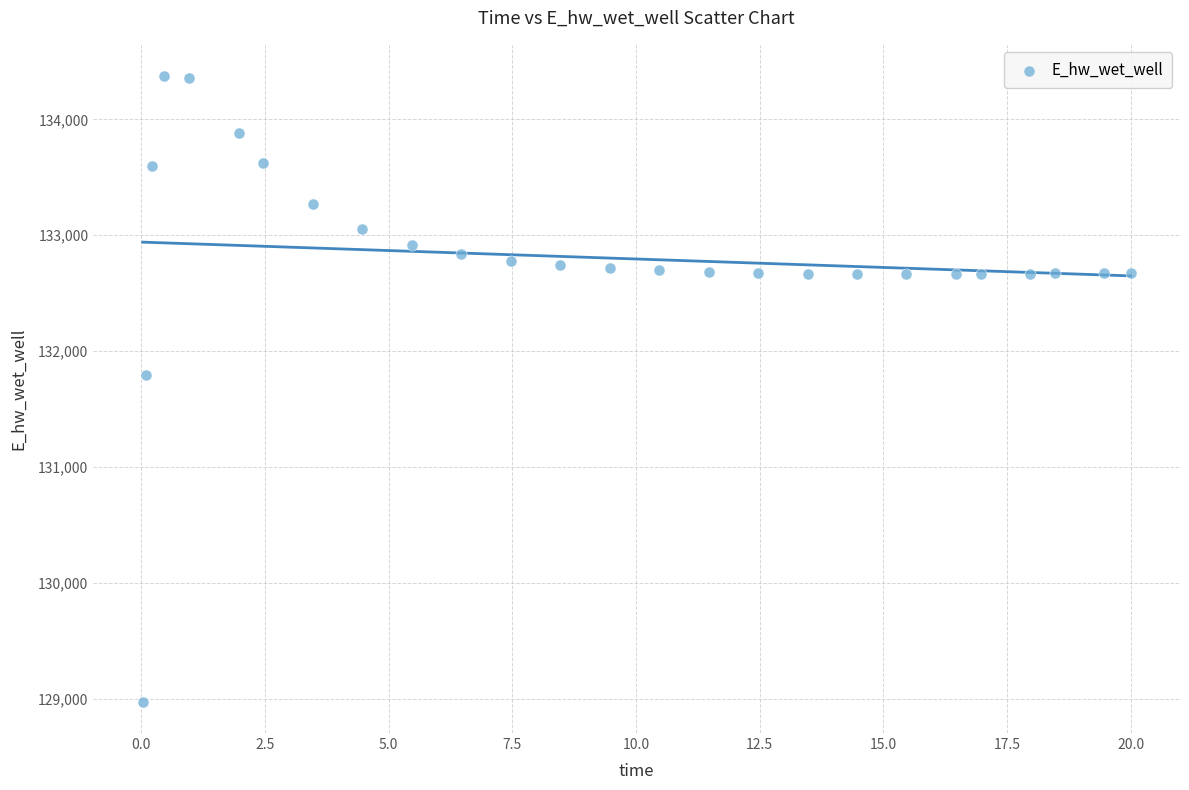

What is the range of X values (max minus min)?

20.0